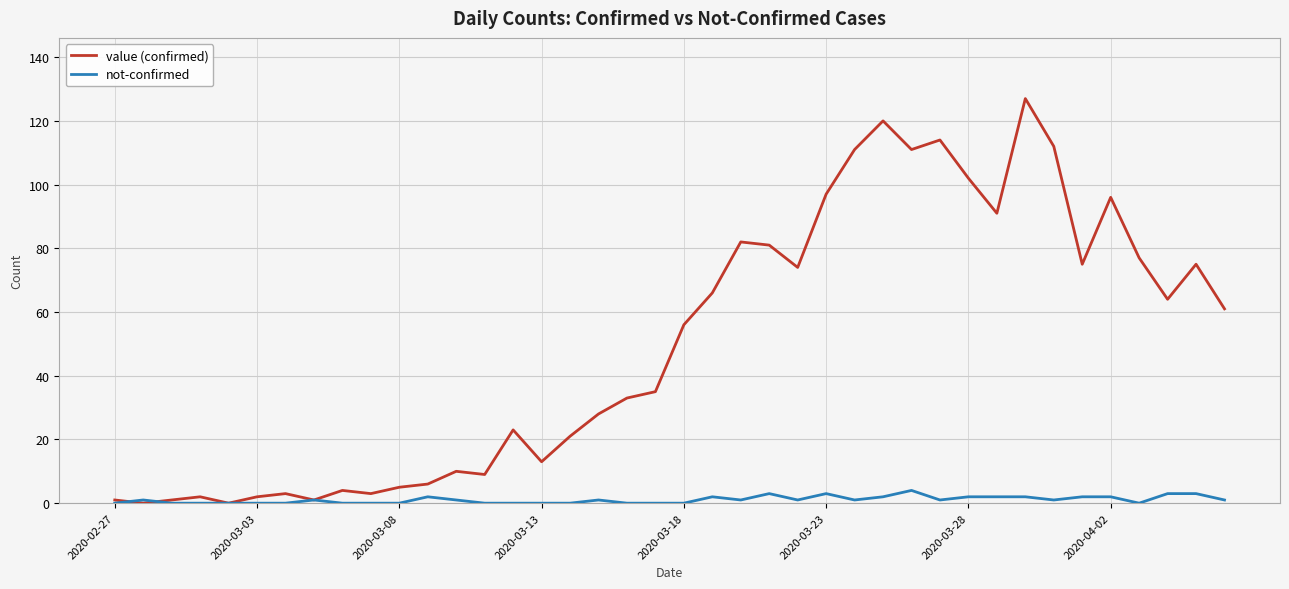

What is the greatest value displayed?

127